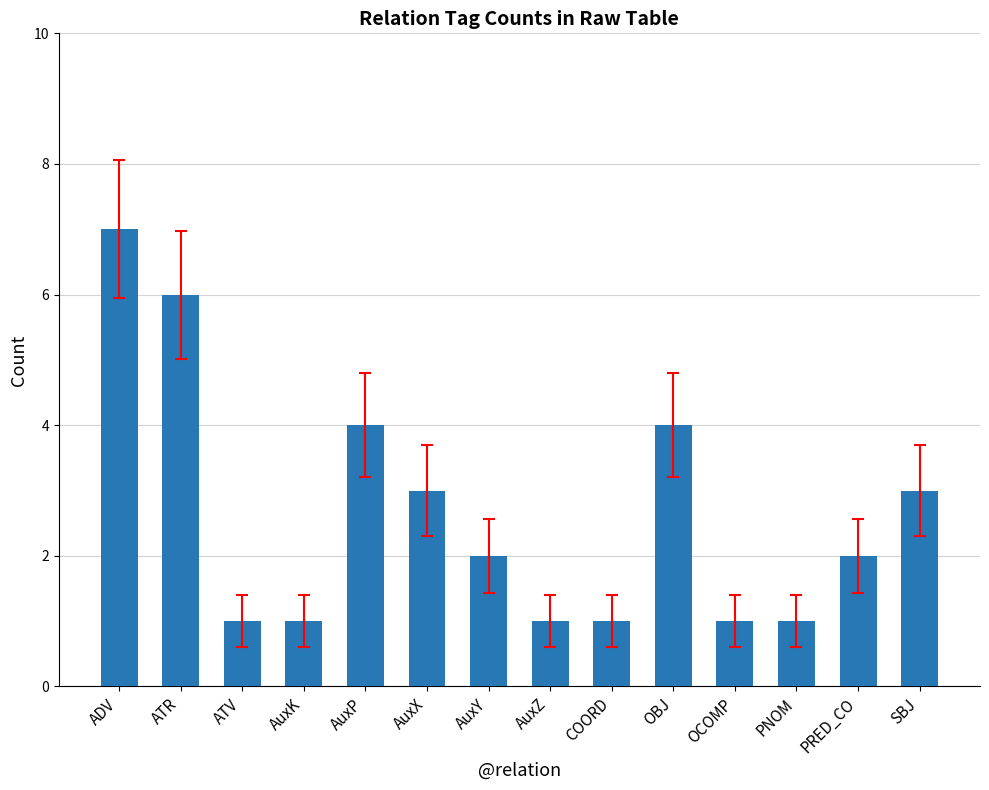

The value at ATR is 6. True or false?

True